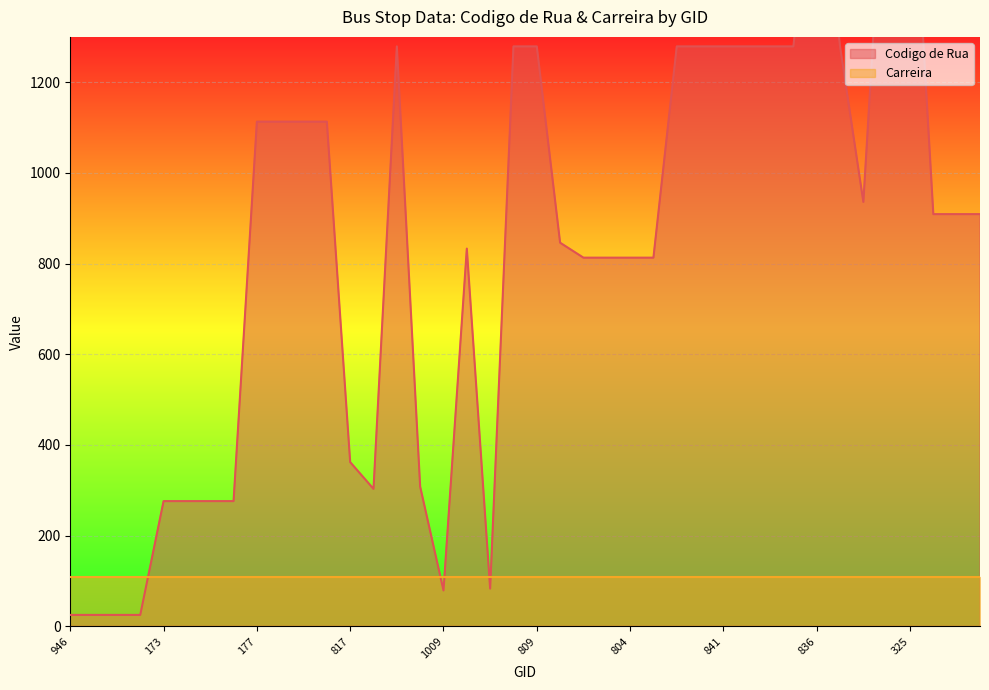

Between 174 and 809, which is larger?

809